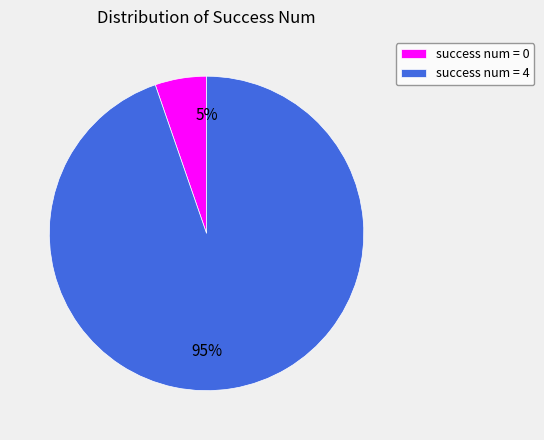

To the nearest percent, what percentage of the pie is success num = 0?

5%